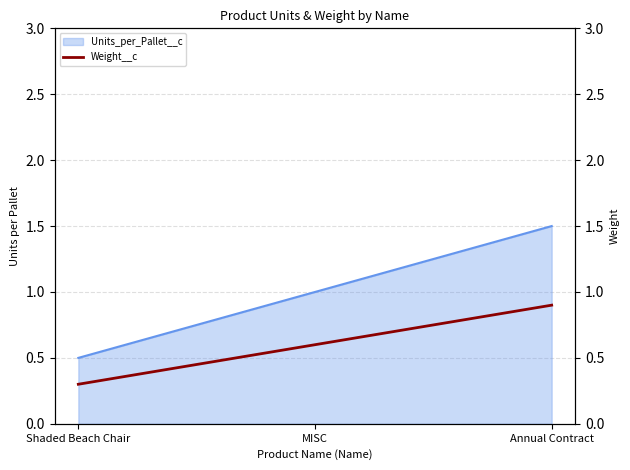

Which has a higher value, Shaded Beach Chair or Annual Contract?

Annual Contract